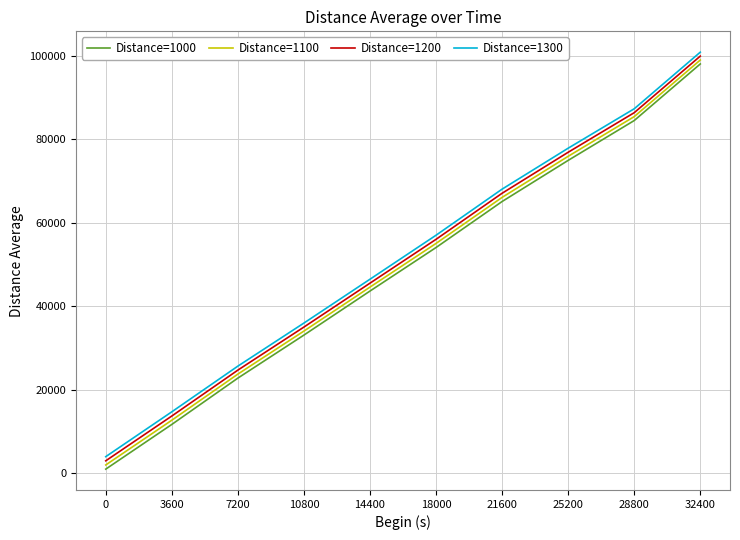

What is the smallest value displayed?

996.4